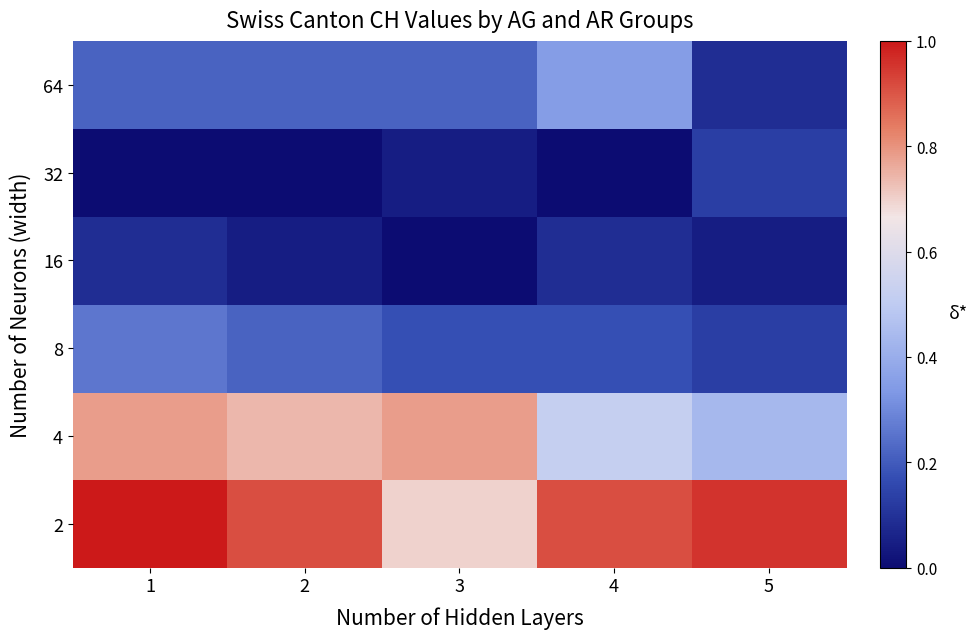

Reading right to left, what are all the values shown in this chart?

2: 5=1.0	4=0.9	3=0.7	2=0.9	1=1.0
4: 5=0.4	4=0.5	3=0.8	2=0.7	1=0.8
8: 5=0.1	4=0.2	3=0.2	2=0.2	1=0.3
16: 5=0.0	4=0.1	3=0.0	2=0.0	1=0.1
32: 5=0.1	4=0.0	3=0.0	2=0.0	1=0.0
64: 5=0.1	4=0.3	3=0.2	2=0.2	1=0.2